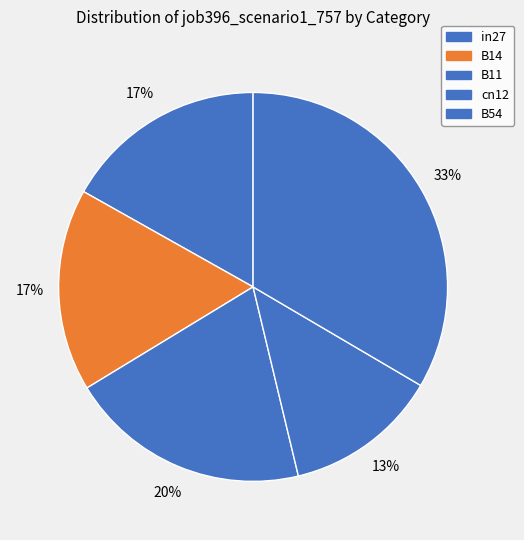

Is there a majority slice in this chart?

No